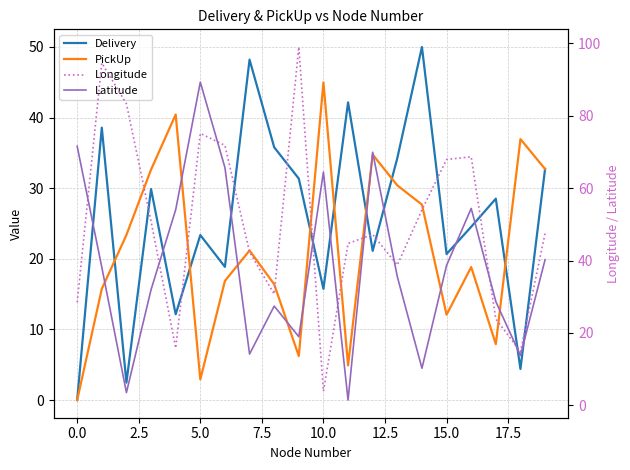

What is the highest value of the Delivery series?

50.0